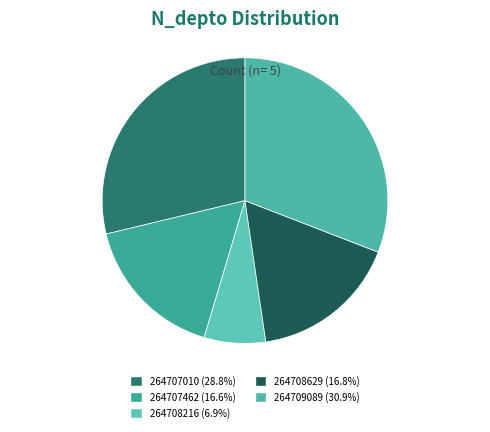

To the nearest percent, what is the combined percentage of 264708216 and 264707010?

36%